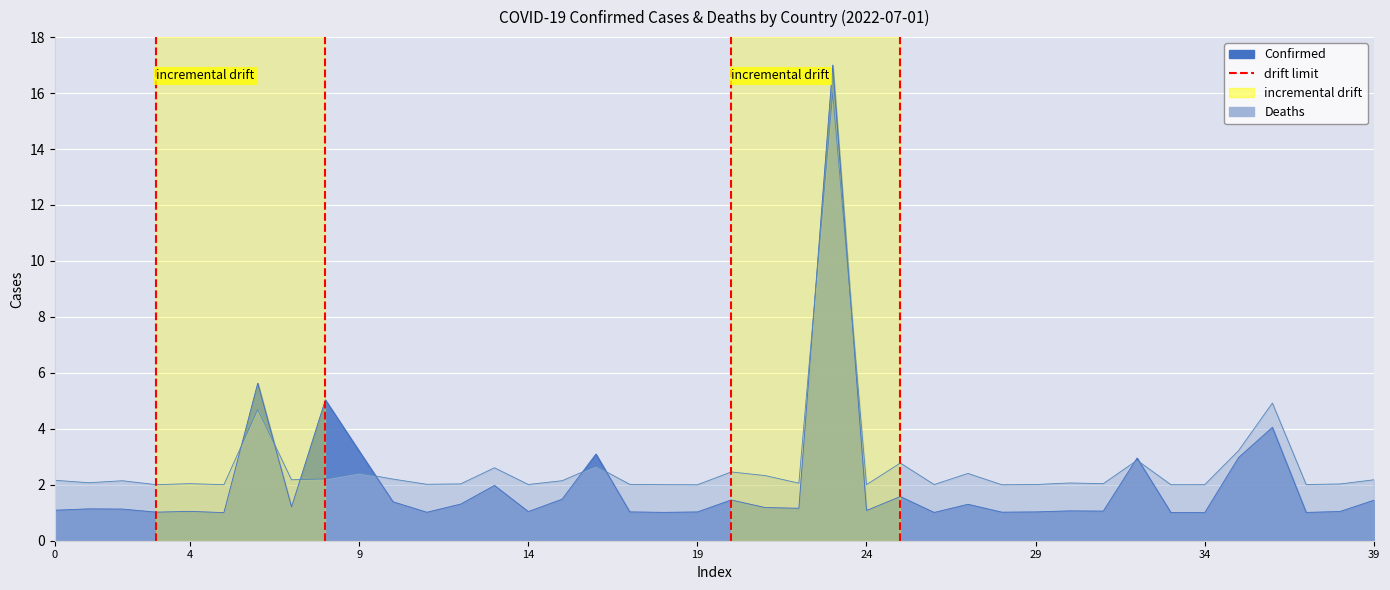

Does the chart display data point markers on the line(s)?

No